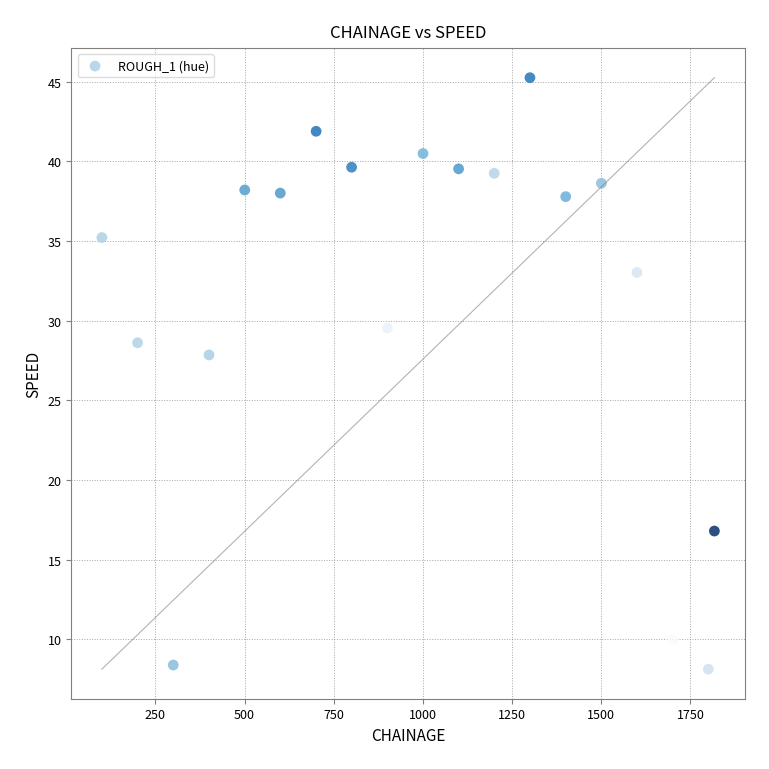

What is the range of Y values (max minus min)?

37.1